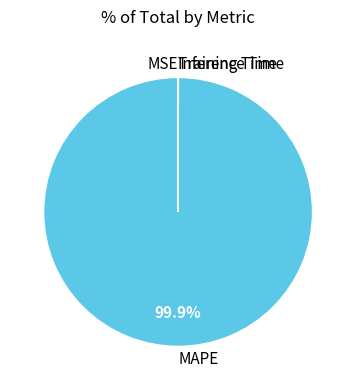

What is the largest slice in the pie chart?

MAPE